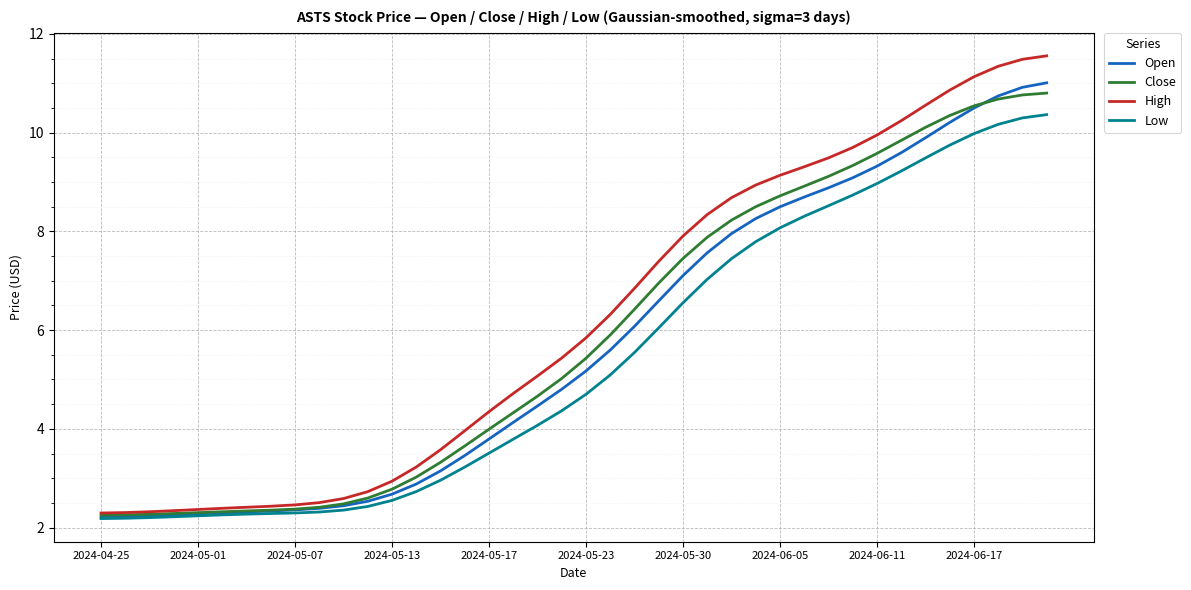

Which series has the largest range (max minus min)?

High